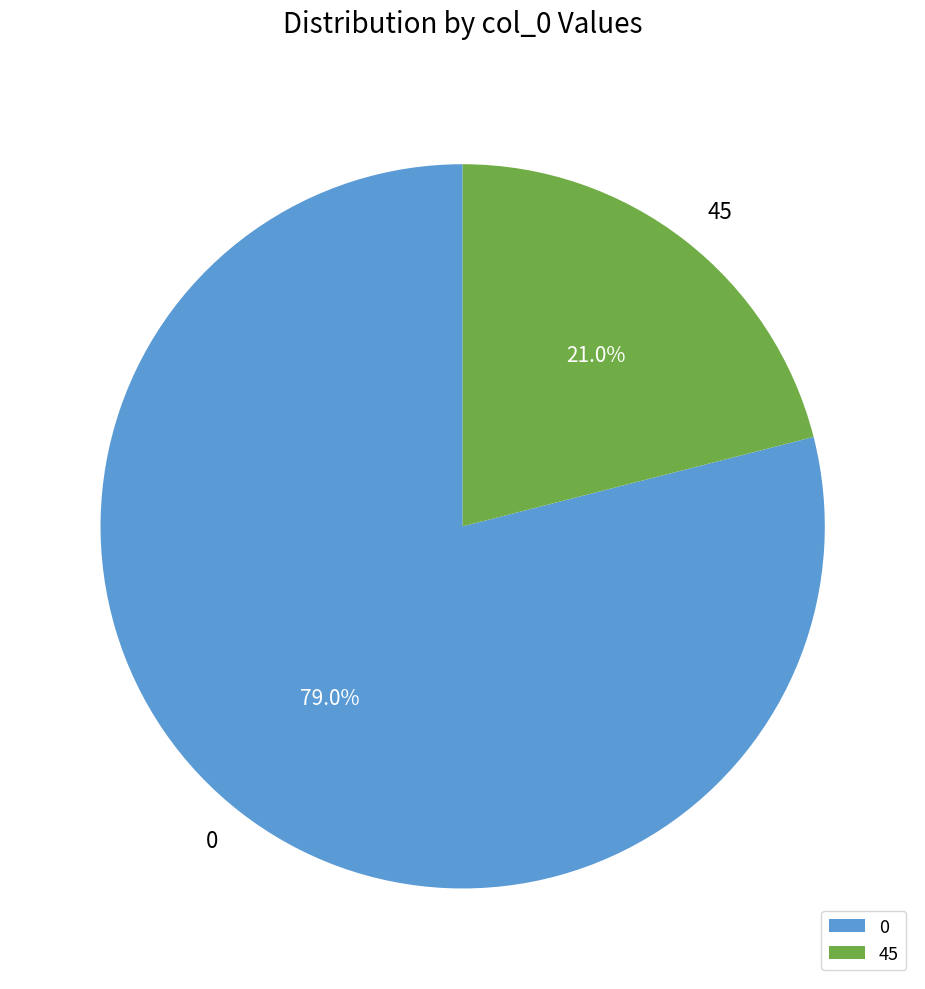

To the nearest percent, what is the combined percentage of 45 and 0?

100%